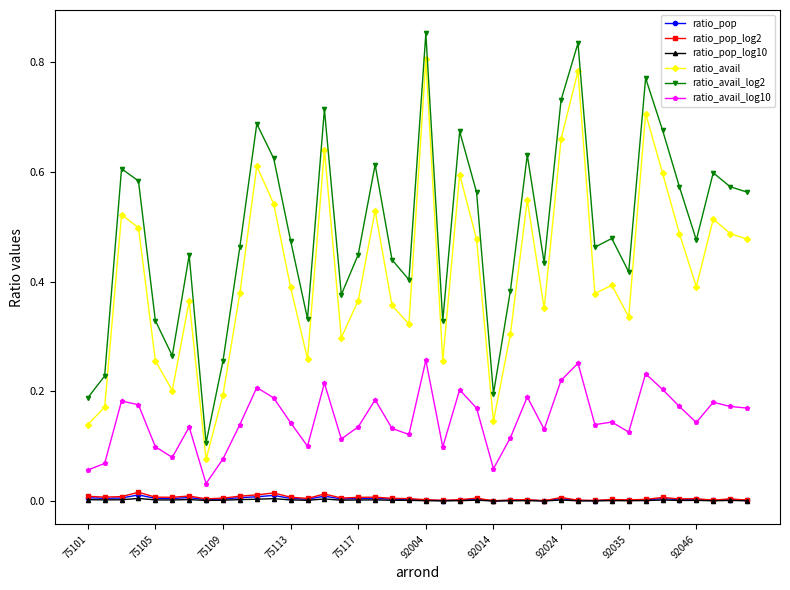

Which series has the largest total across all categories?

ratio_avail_log2